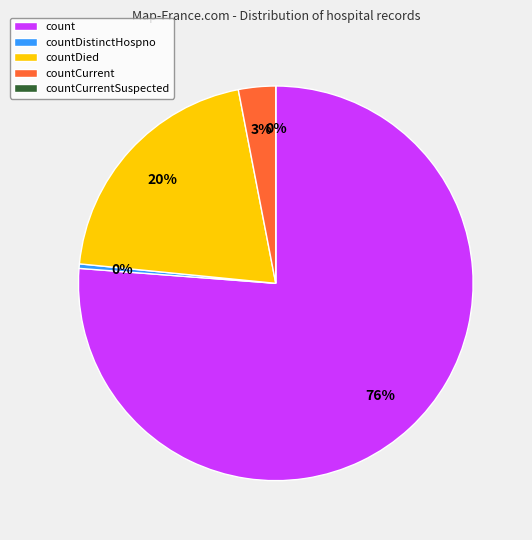

The count slice represents 76% of the pie. True or false?

True